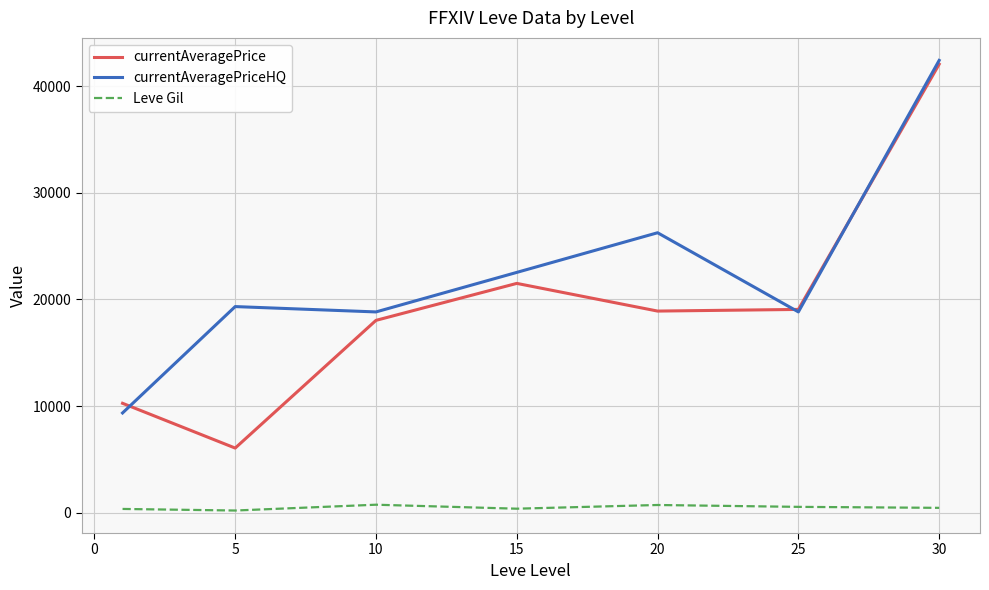

What is the difference between the maximum and second lowest values in the Leve Gil series?

396.8